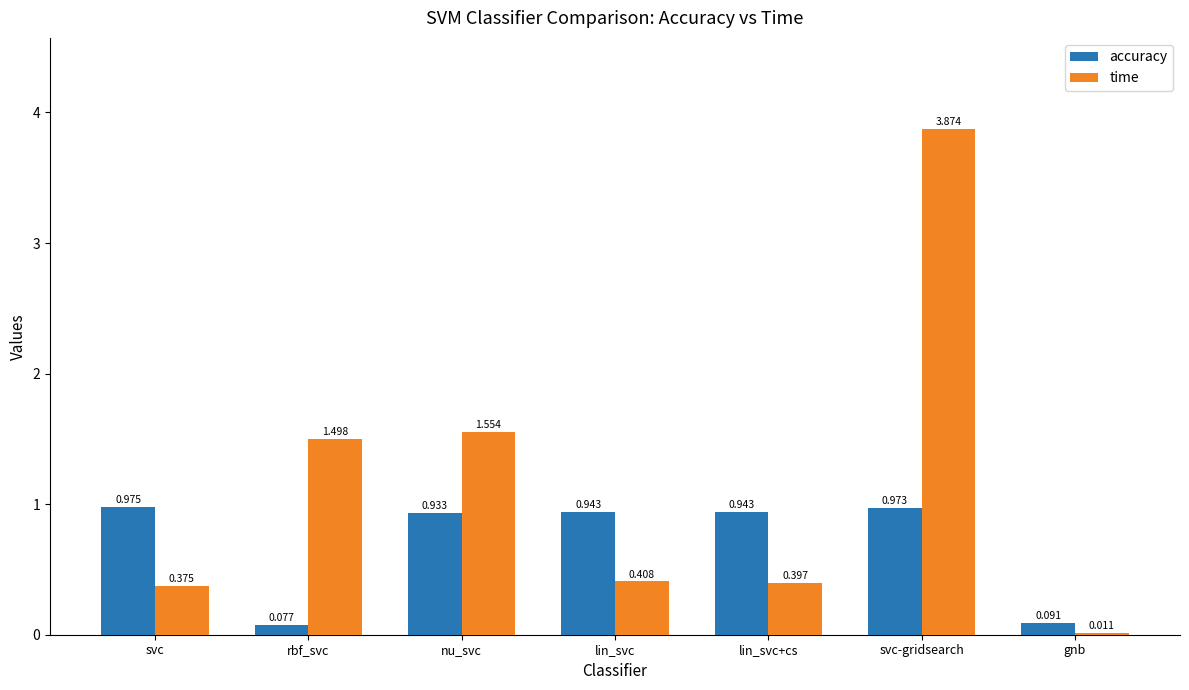

Which series has the largest total across all categories?

time